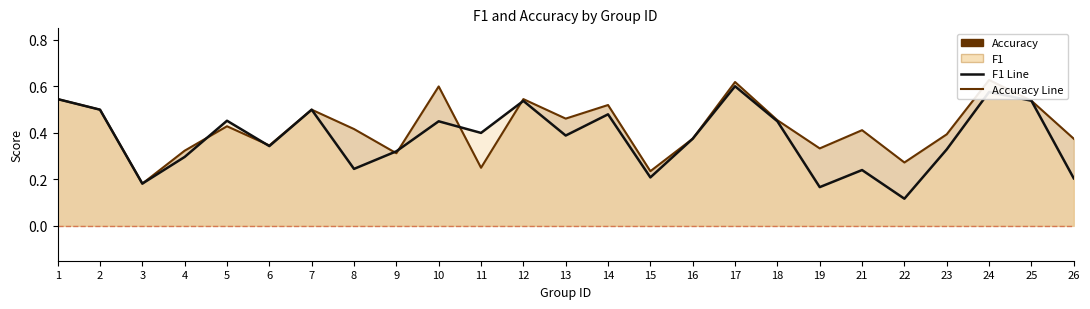

Reading left to right, extract all data points from this chart.

f1: 1=0.5	2=0.5	3=0.2	4=0.3	5=0.5	6=0.3	7=0.5	8=0.2	9=0.3	10=0.5	11=0.4	12=0.5	13=0.4	14=0.5	15=0.2	16=0.4	17=0.6	18=0.5	19=0.2	21=0.2	22=0.1	23=0.3	24=0.6	25=0.5	26=0.2
accuracy: 1=0.5	2=0.5	3=0.2	4=0.3	5=0.4	6=0.3	7=0.5	8=0.4	9=0.3	10=0.6	11=0.2	12=0.5	13=0.5	14=0.5	15=0.2	16=0.4	17=0.6	18=0.5	19=0.3	21=0.4	22=0.3	23=0.4	24=0.6	25=0.5	26=0.4